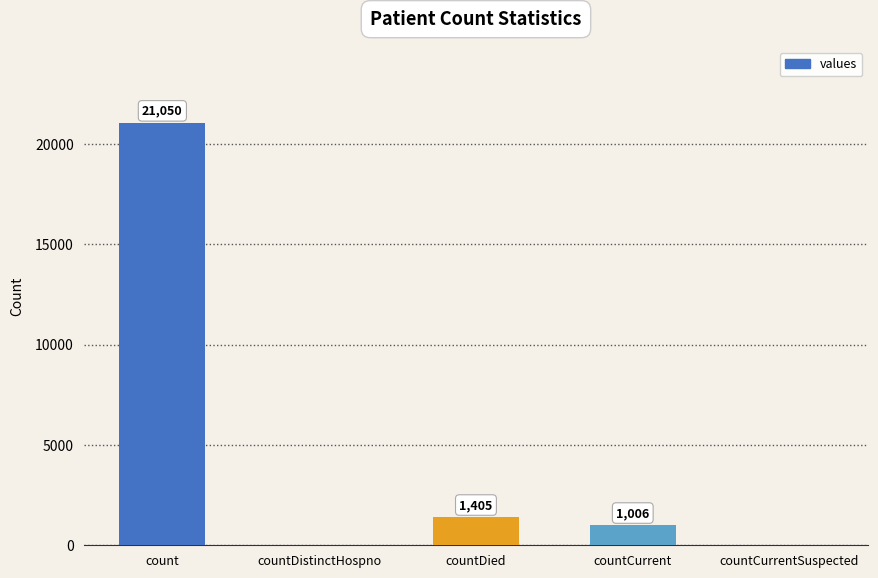

True or false: the data shows 1006 at countCurrent.

True